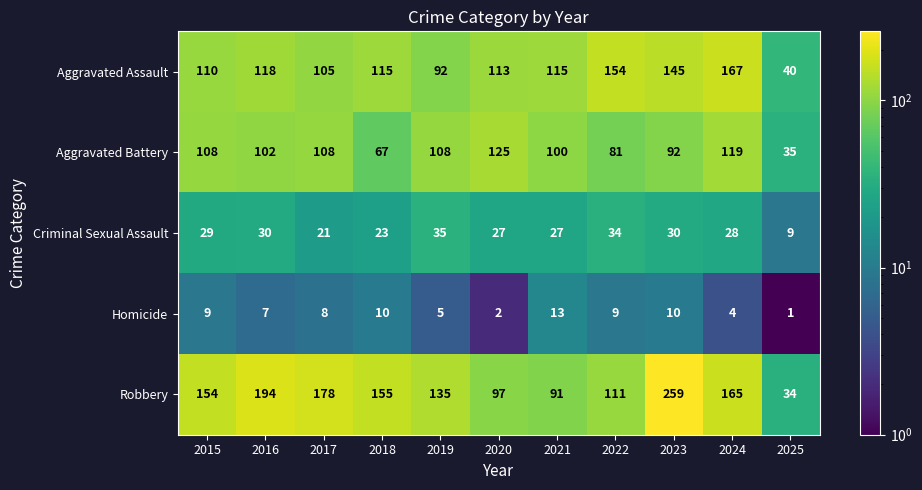

Read the Criminal Sexual Assault value at 2025, to the nearest 5.

10